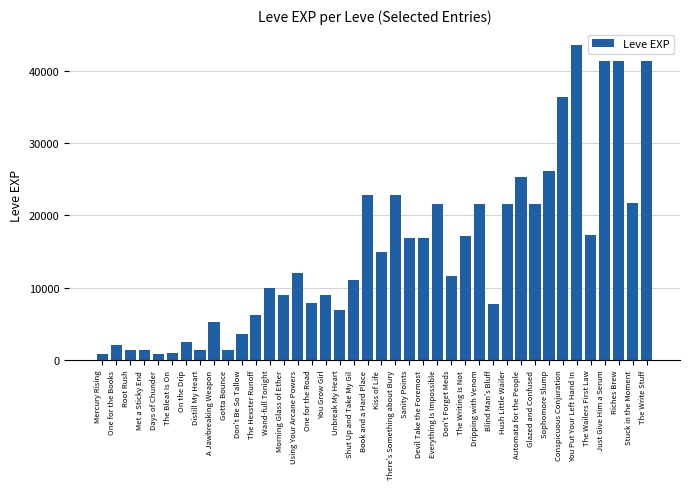

What is the sum of all values?

605250